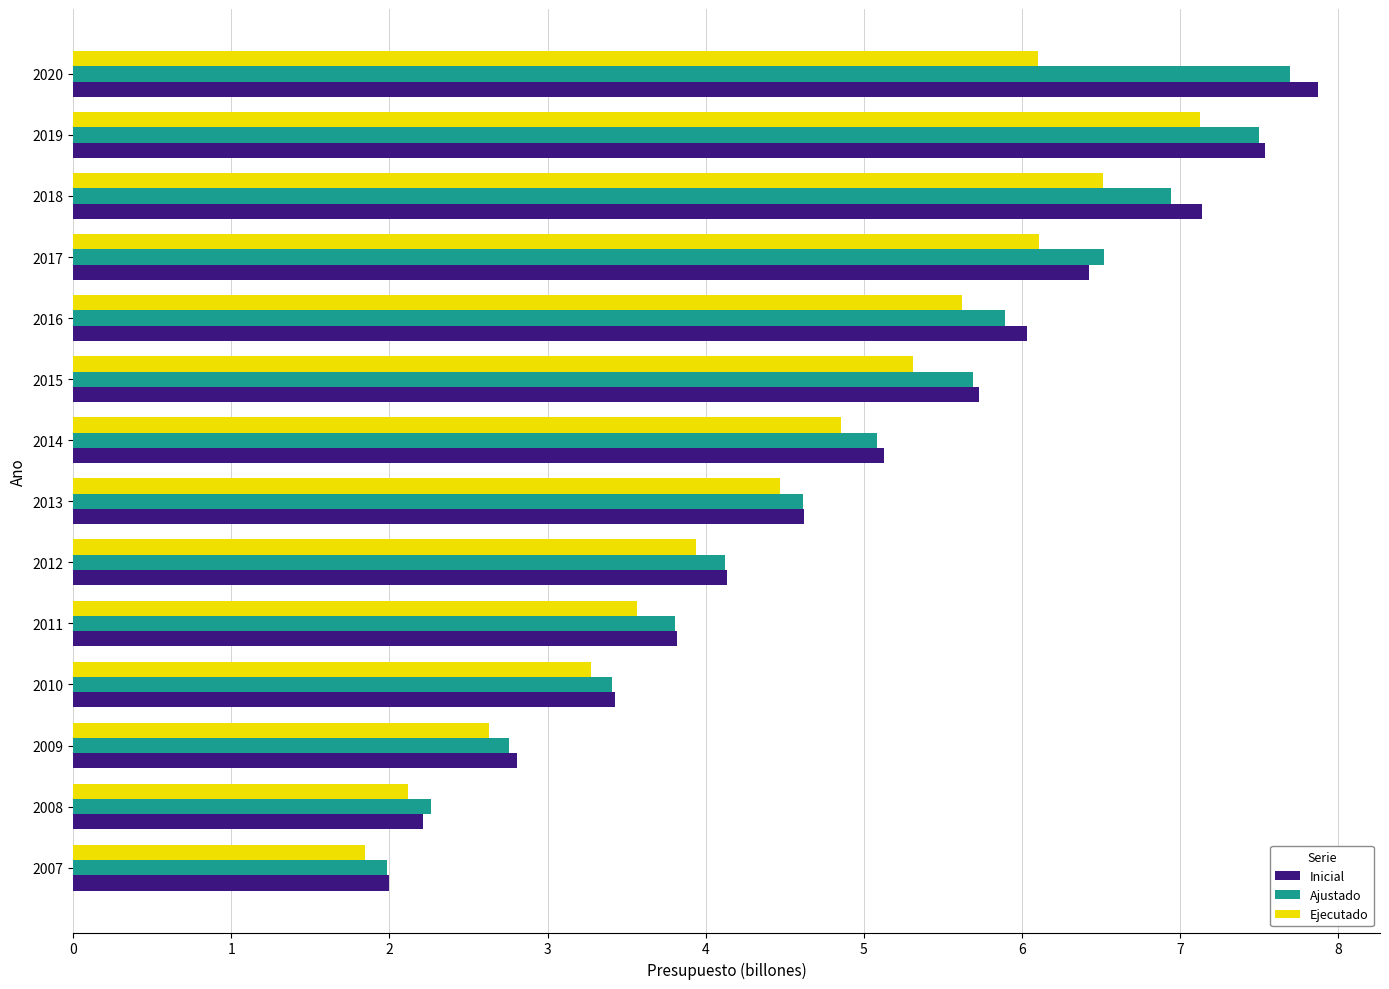

Between 2007 and 2009, which series saw the biggest shift?

Inicial